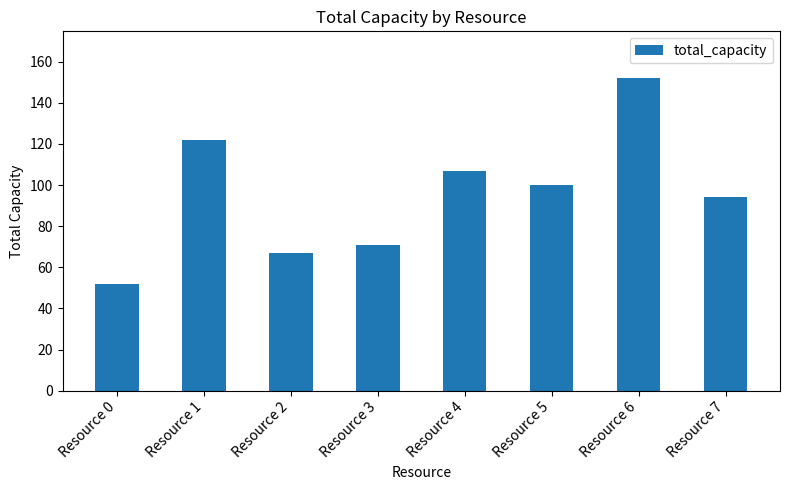

Reading right to left, what are all the values shown in this chart?

Resource 7=94	Resource 6=152	Resource 5=100	Resource 4=107	Resource 3=71	Resource 2=67	Resource 1=122	Resource 0=52